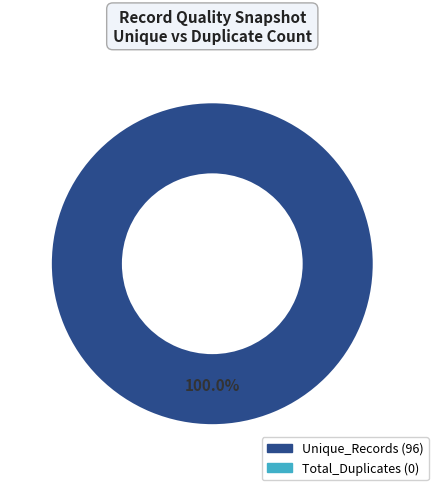

Count the number of slices in the pie.

1